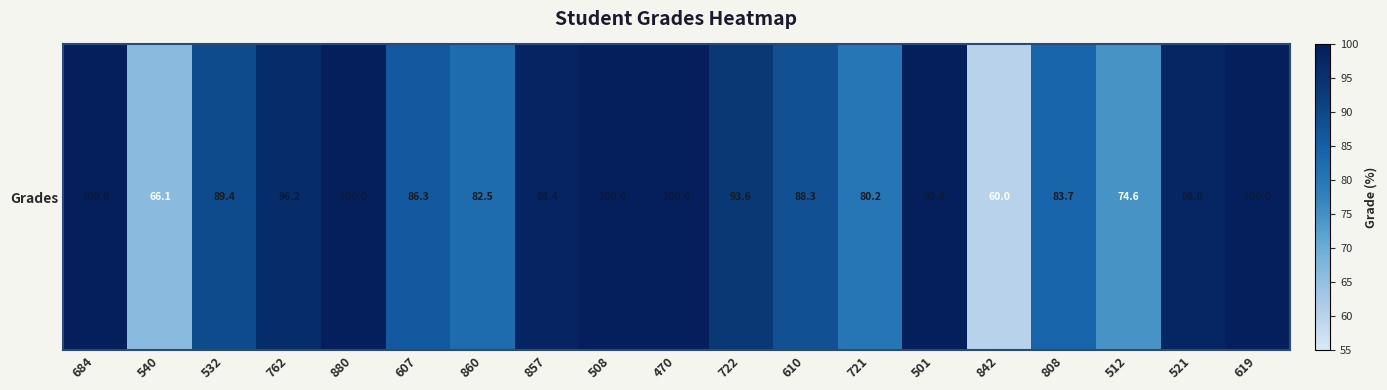

The value at 610 is 42.8. True or false?

False